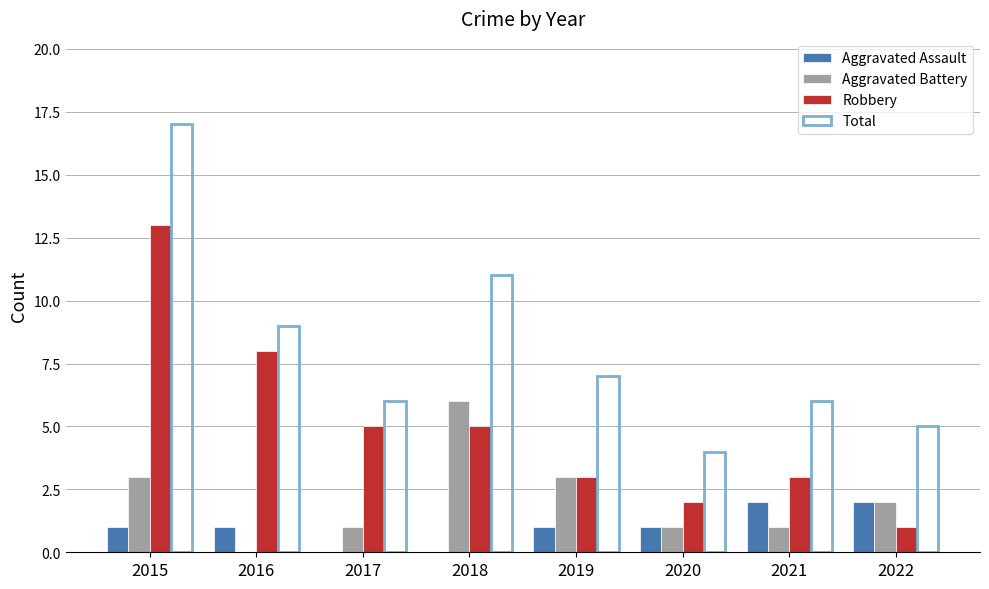

Where is Robbery nearest to the value 7?

2016